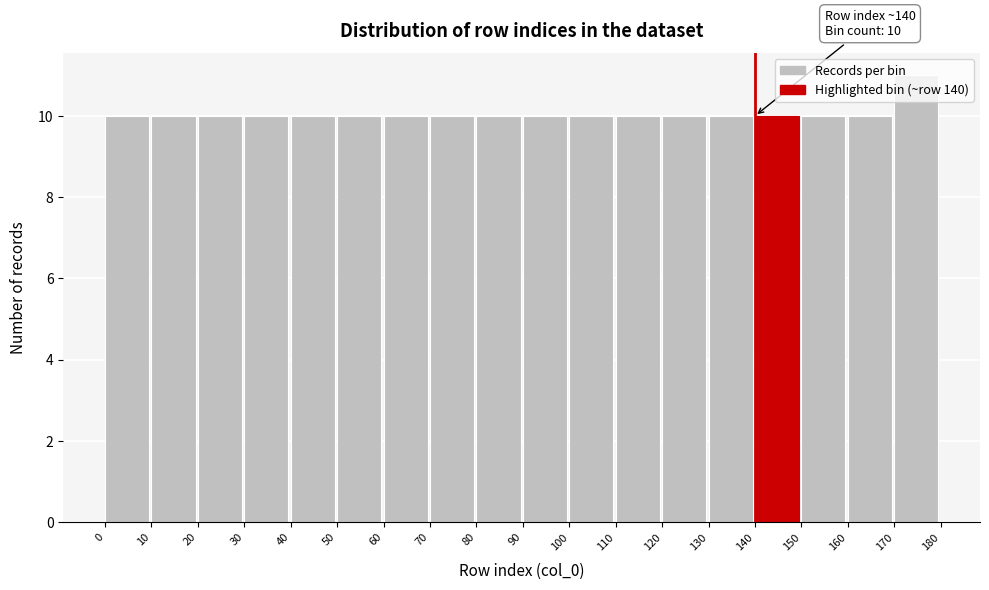

Which range on the x-axis has the tallest bar?

170 to 180